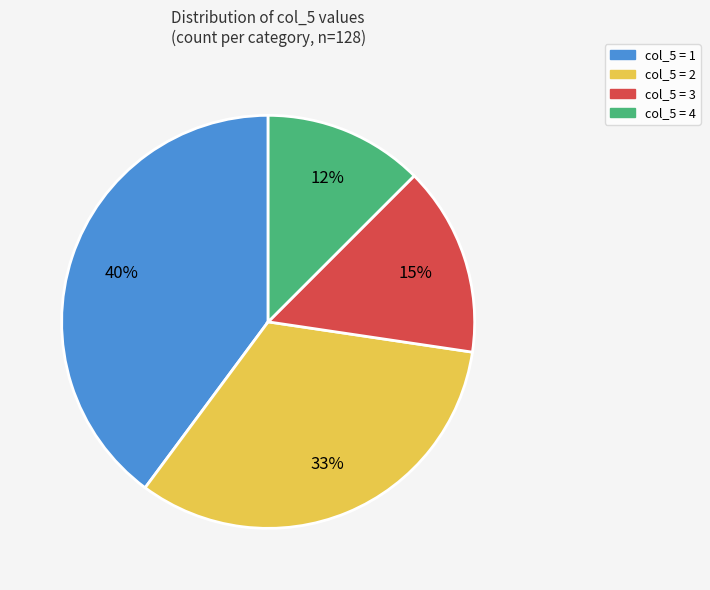

Does any single category account for the majority?

No